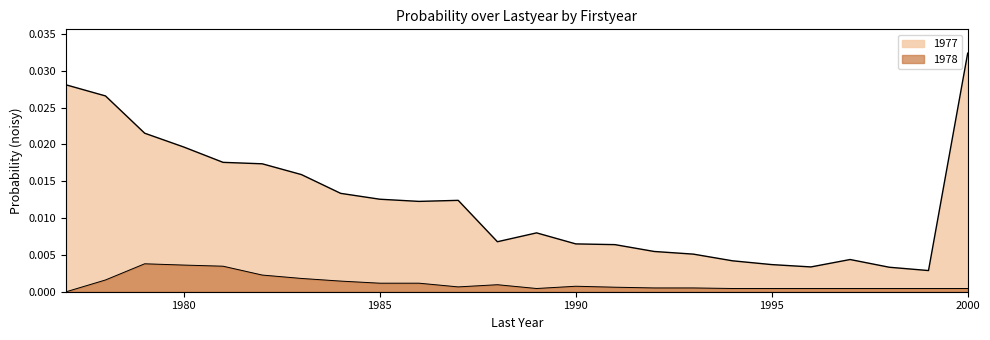

Where is 1978 nearest to the value 0?

1977